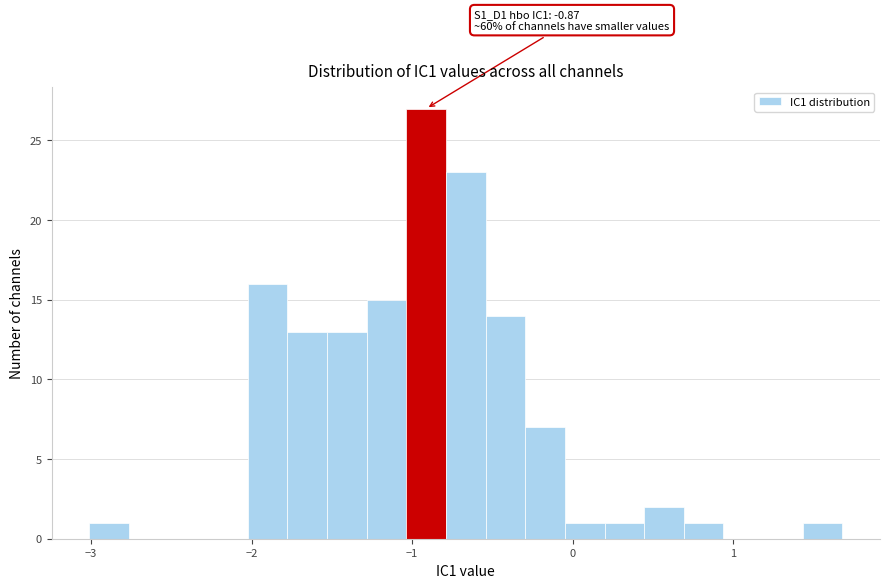

Read against the x-axis, roughly where is the centre of the tallest bar?

-0.9